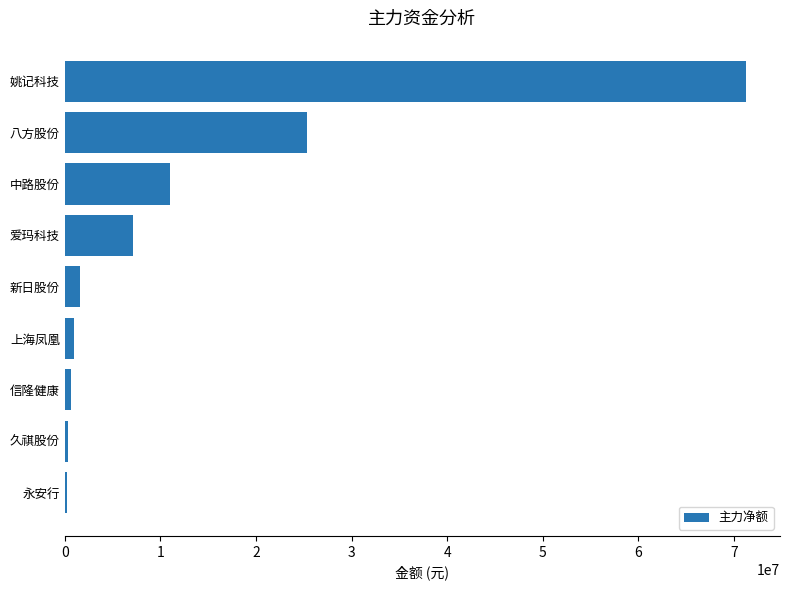

What is the change in value from 新日股份 to 爱玛科技?

+5517494